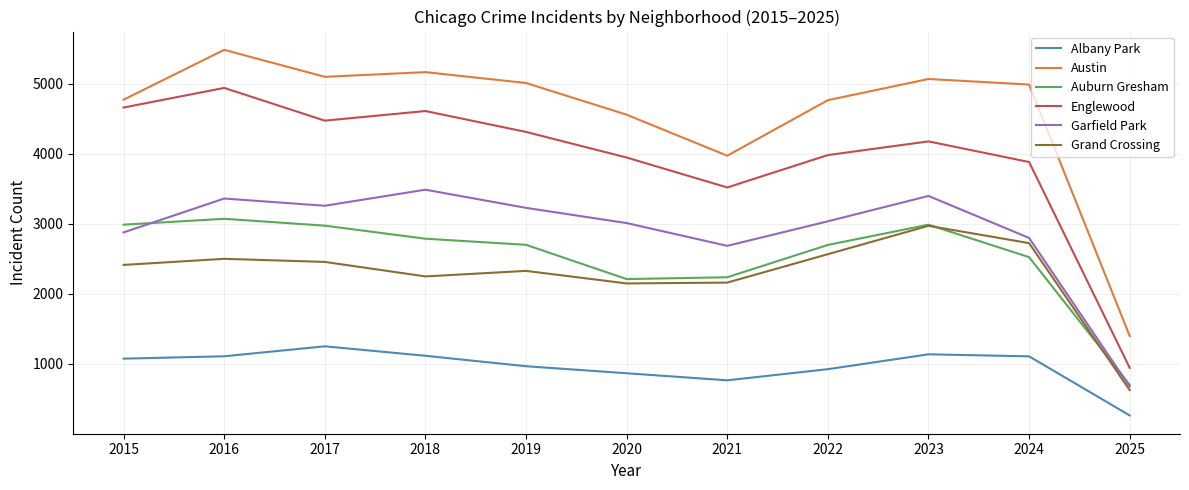

Between 2021 and 2023, which series saw the biggest shift?

Austin